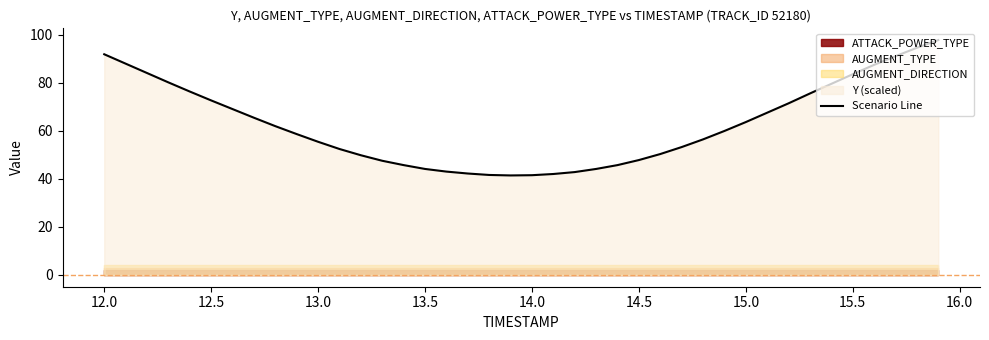

What is the maximum value for Scenario Line?

97.7